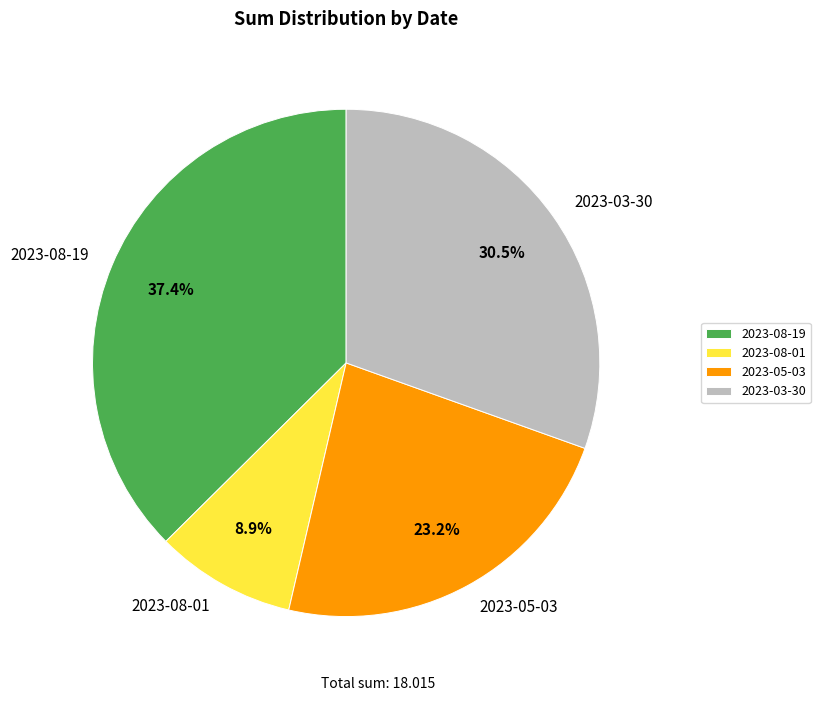

Does 2023-08-19 account for over 50% of the chart?

No